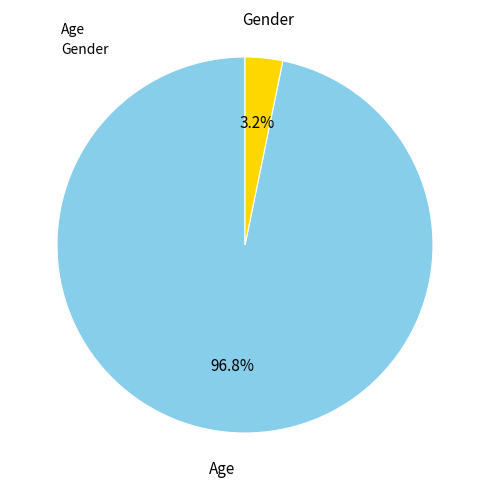

Rank the categories by value from lowest to highest.

Gender, Age